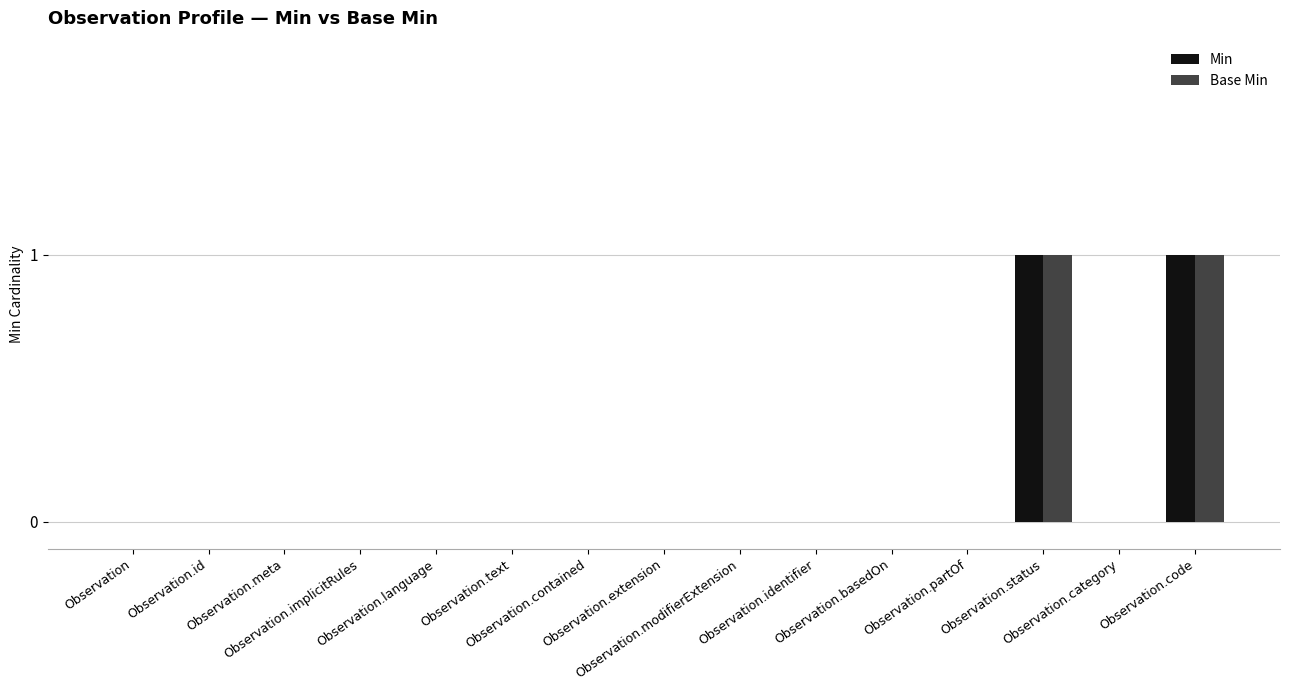

How many data points does each series have?

15